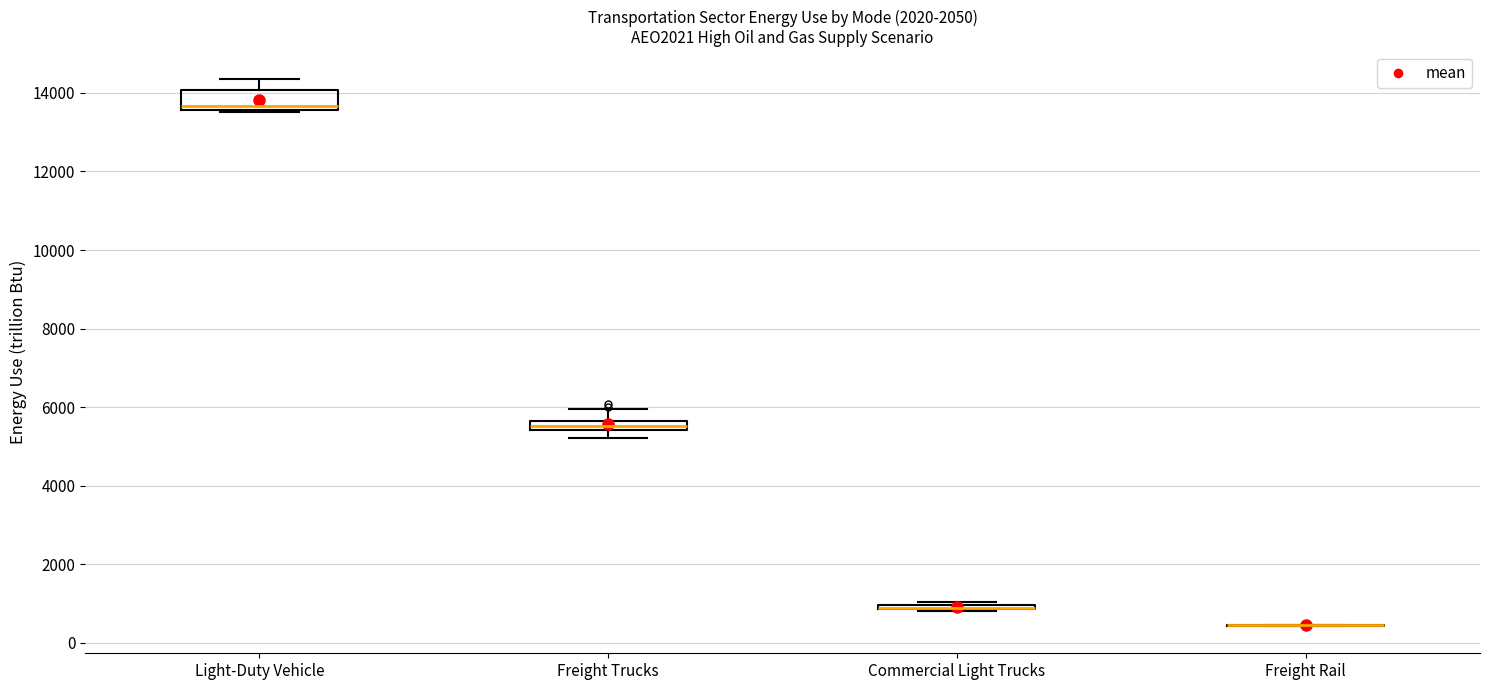

Comparing the boxes themselves (not the whiskers), which one is the tallest?

Light-Duty Vehicle